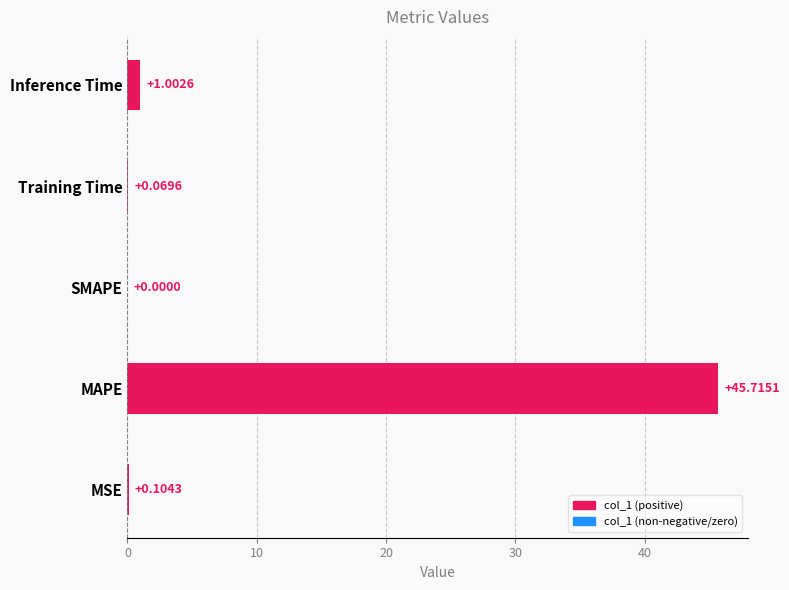

Which category has the highest value across all series?

MAPE